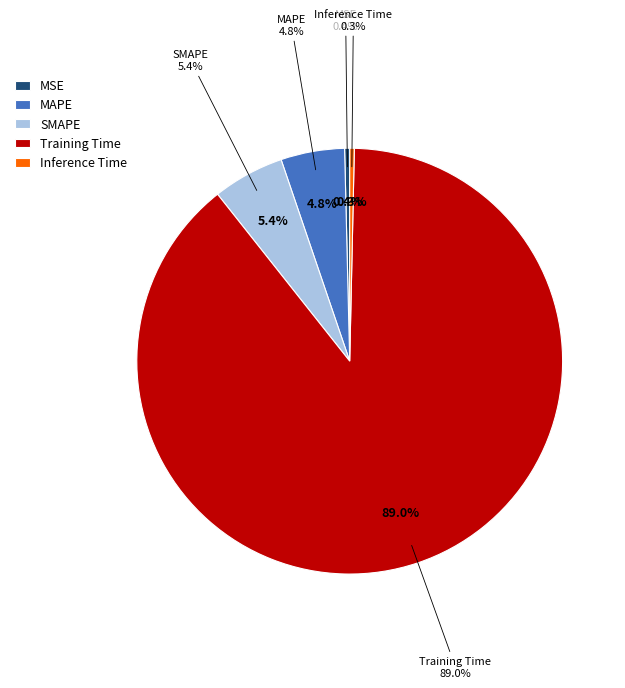

Is there a majority slice in this chart?

Yes